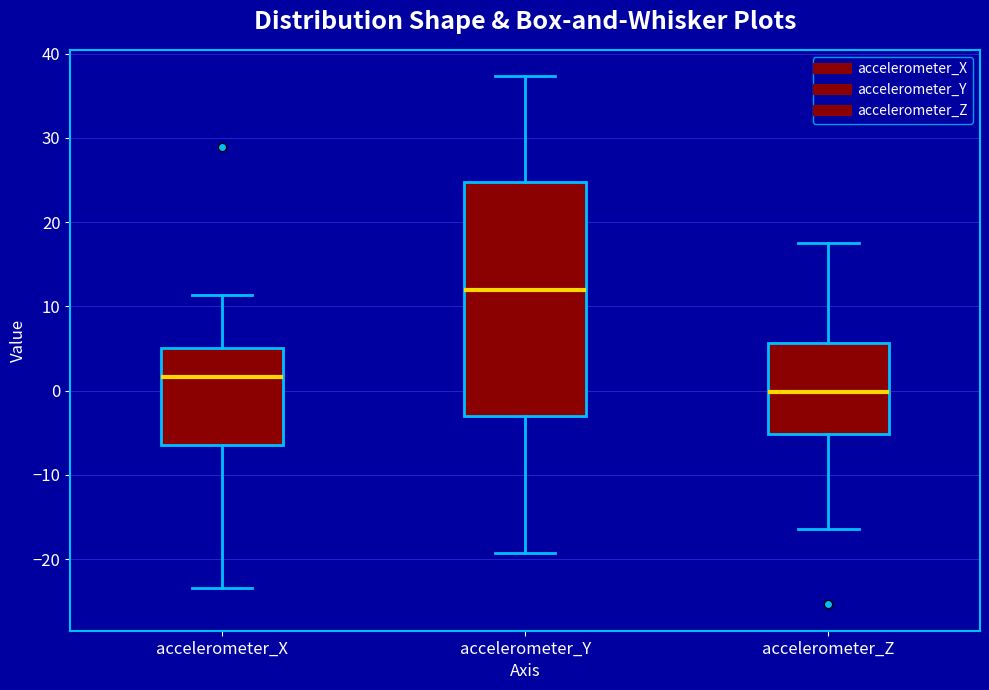

Where does the median line of the box for accelerometer_Z sit on the y-axis? The values are not printed on the chart, so give them approximately, as read against the axis.

0